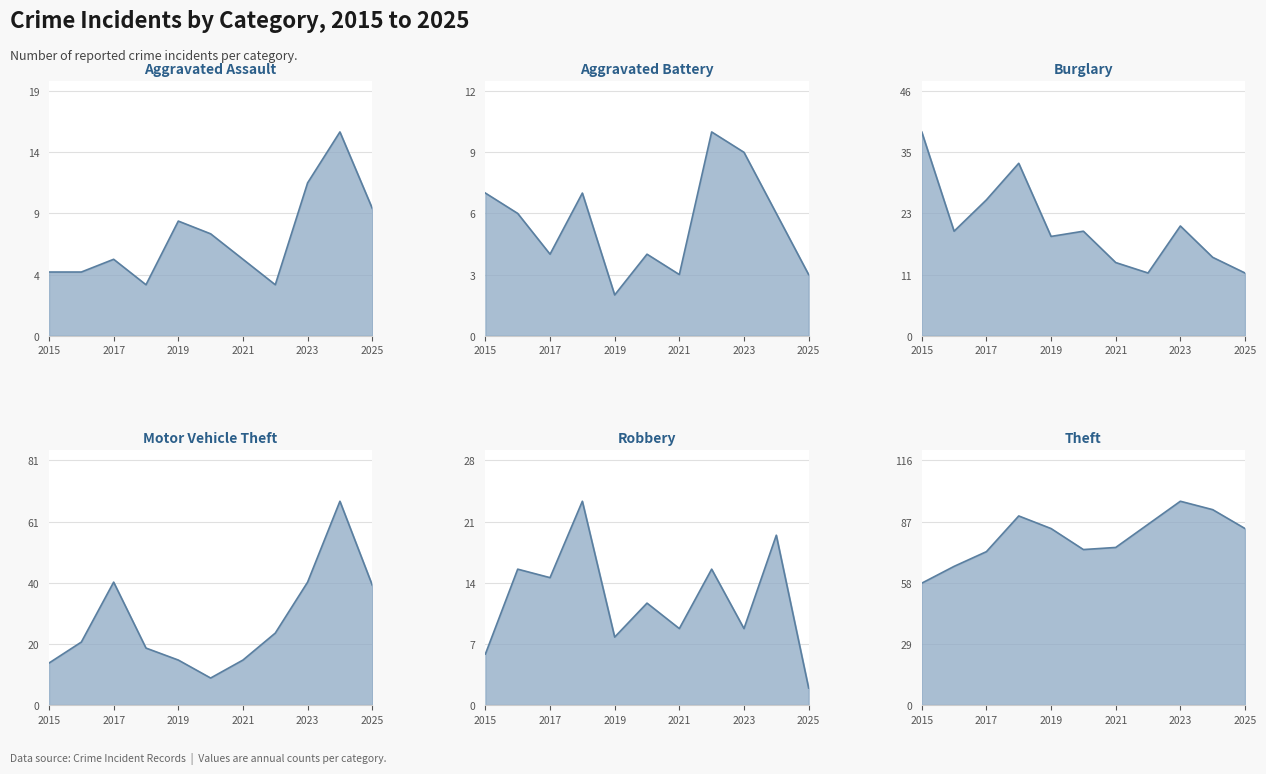

What is the difference between the maximum and minimum values in the Aggravated Battery series?

8